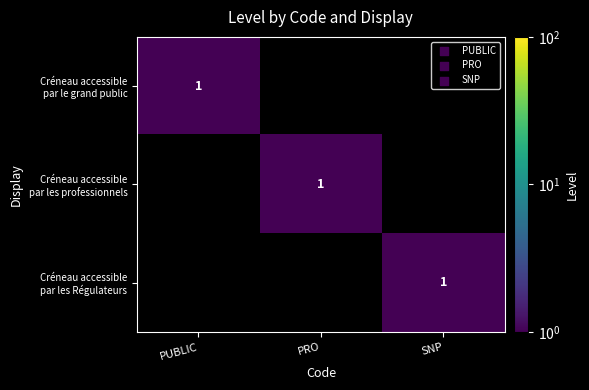

What is the maximum value for Créneau accessible par le grand public?

1